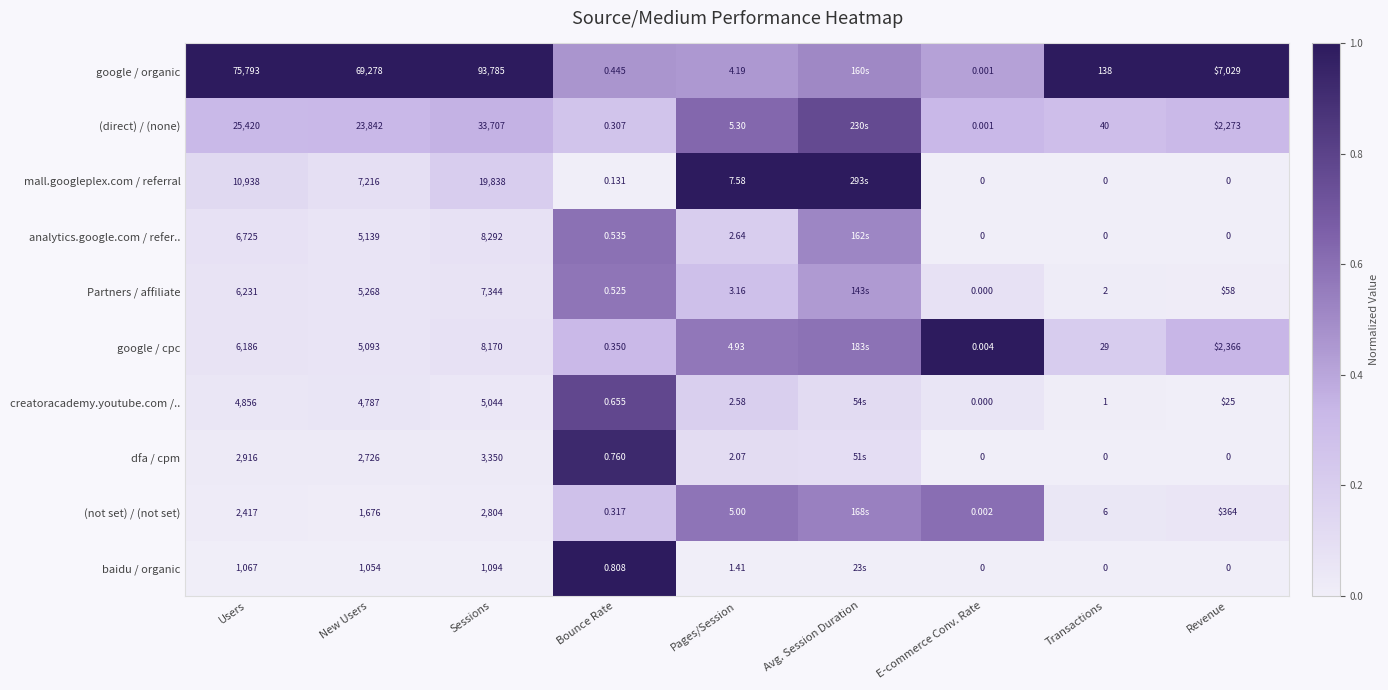

Rank the series at Sessions from lowest to highest value.

baidu / organic, (not set) / (not set), dfa / cpm, creatoracademy.youtube.com /.., Partners / affiliate, google / cpc, analytics.google.com / refer.., mall.googleplex.com / referral, (direct) / (none), google / organic